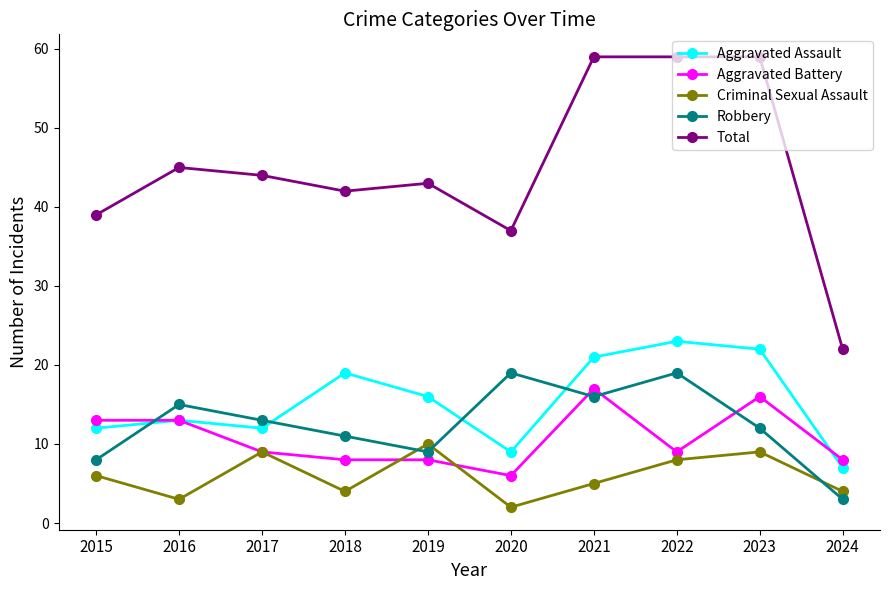

Which series has the widest spread of values?

Total